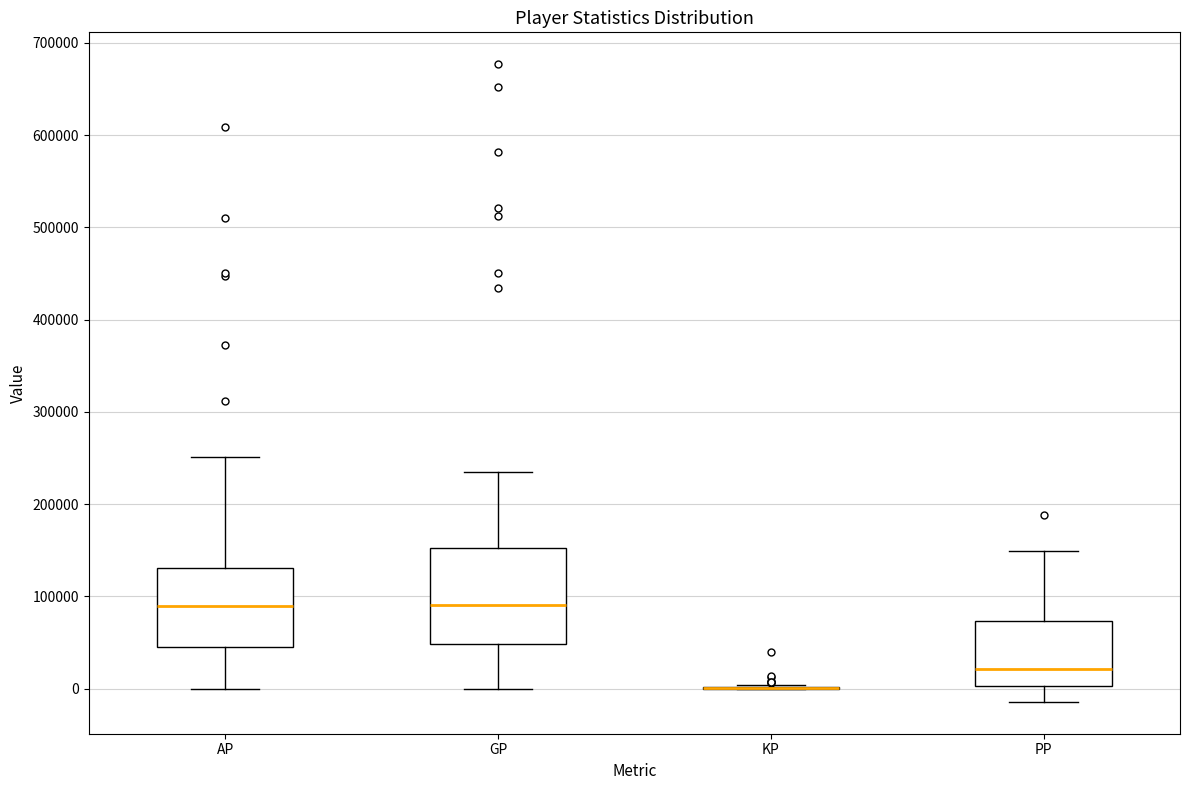

Comparing the boxes themselves (not the whiskers), which one is the tallest?

GP